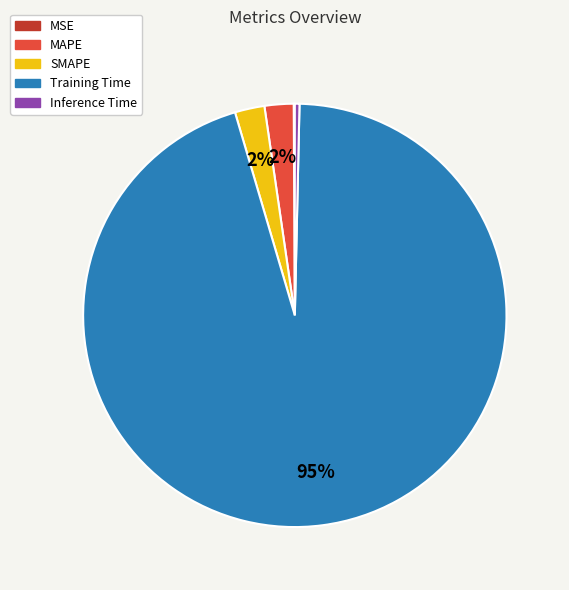

Is Training Time the majority of the pie?

Yes